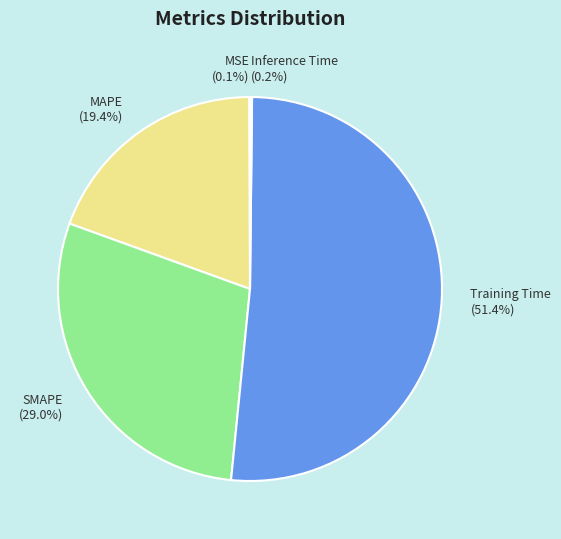

Combined, do SMAPE and MAPE account for over 50%?

No